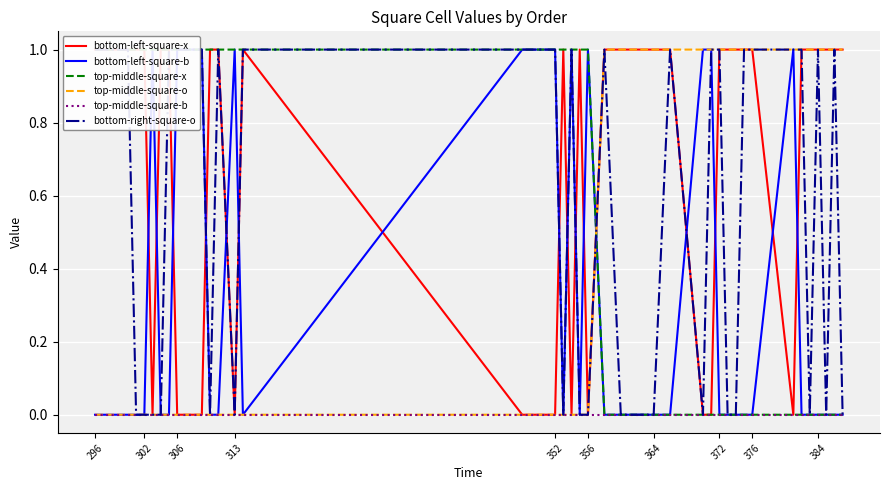

Is the value of top-middle-square-b at 372 greater than the value of top-middle-square-o at 372?

No